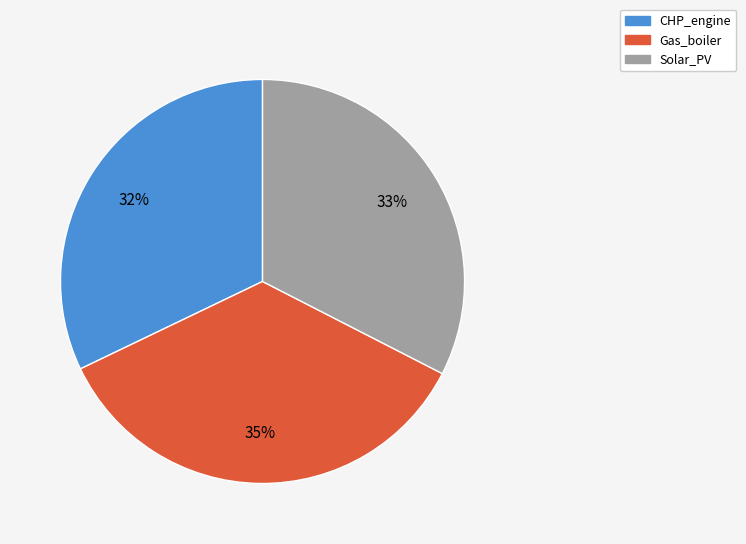

To the nearest percent, what is the difference between the largest and smallest slice percentages?

3%